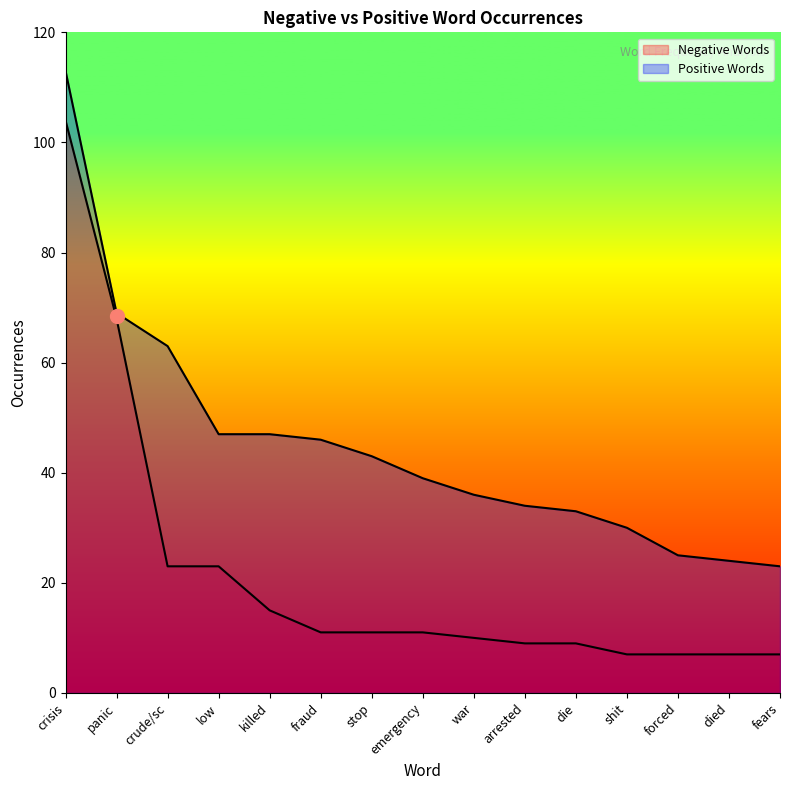

Which series has the widest spread of Y values?

Negative Words